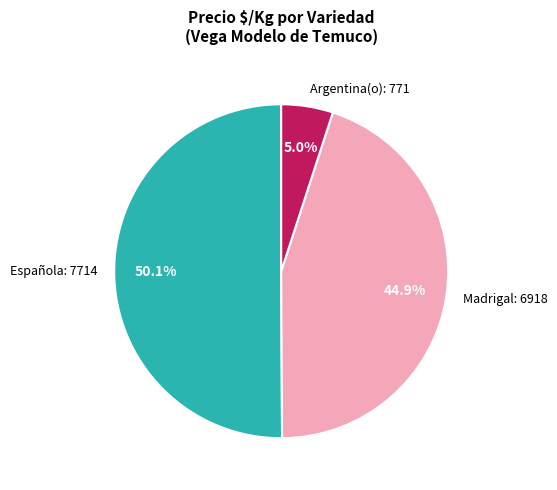

What is the majority slice?

Española: 7714